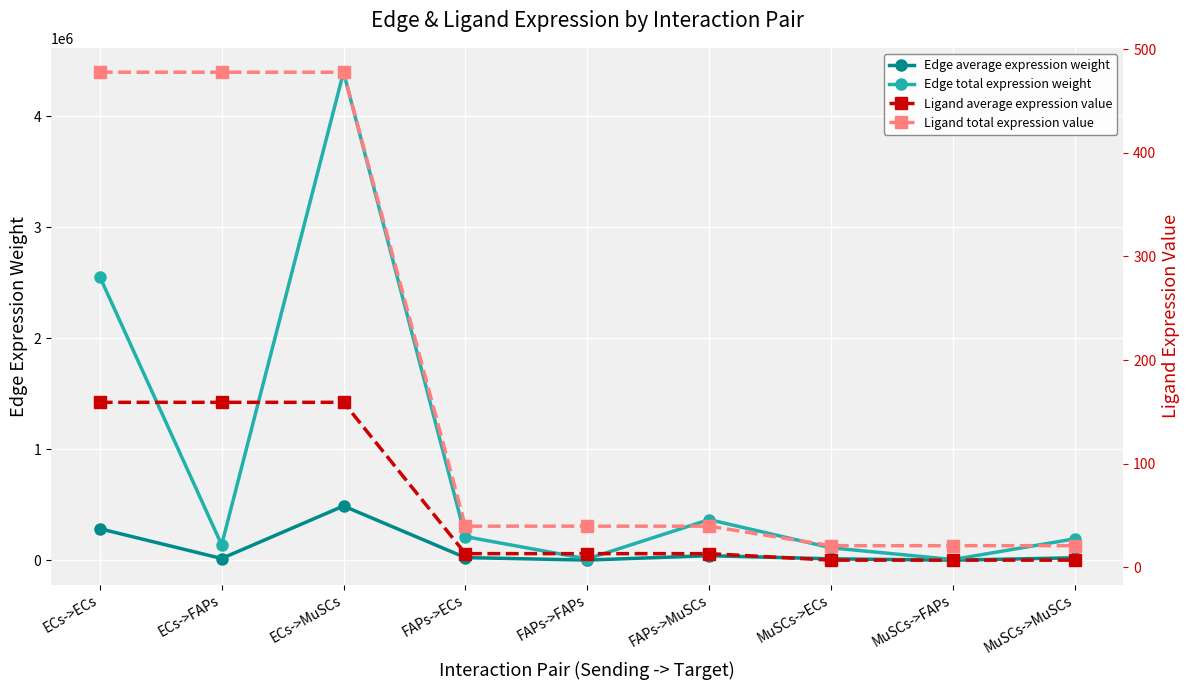

Which series has the largest range (max minus min)?

Edge total expression weight